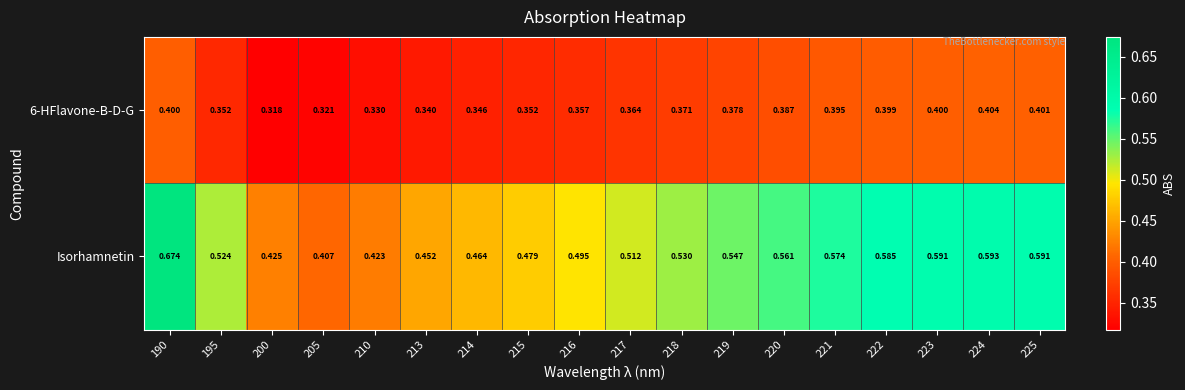

List the series in order of their peak value, highest first.

Isorhamnetin, 6-HFlavone-B-D-G